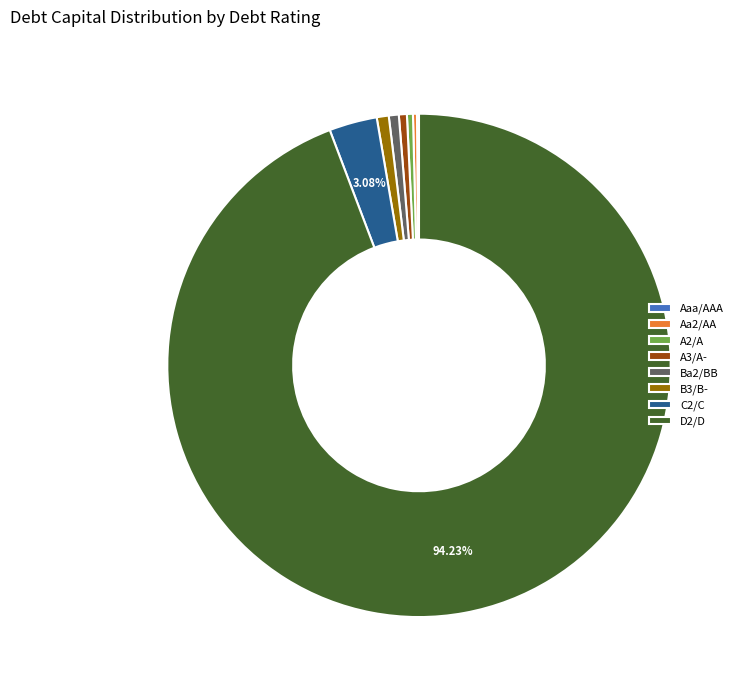

What is the largest slice in the pie chart?

D2/D